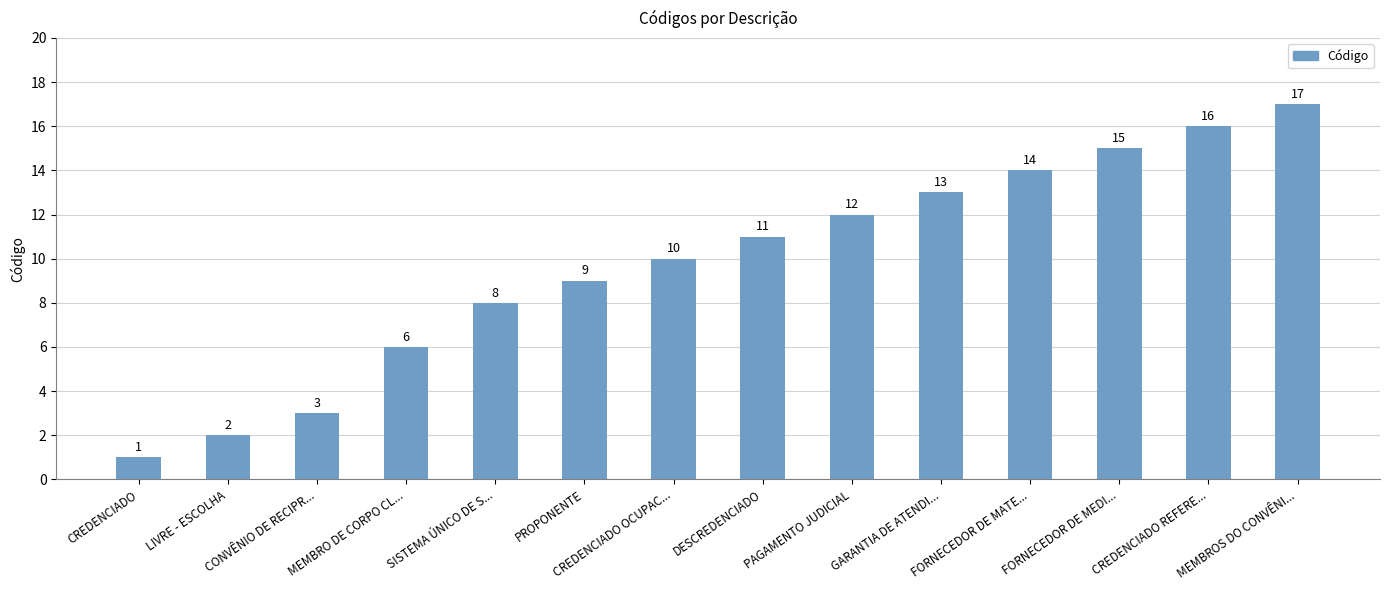

Where is the data nearest to the value 9?

PROPONENTE